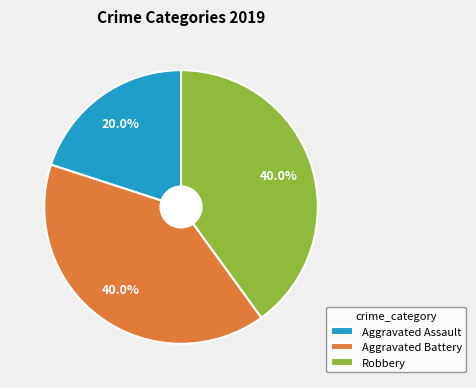

What percentage is NOT represented by Aggravated Battery?

60.0%